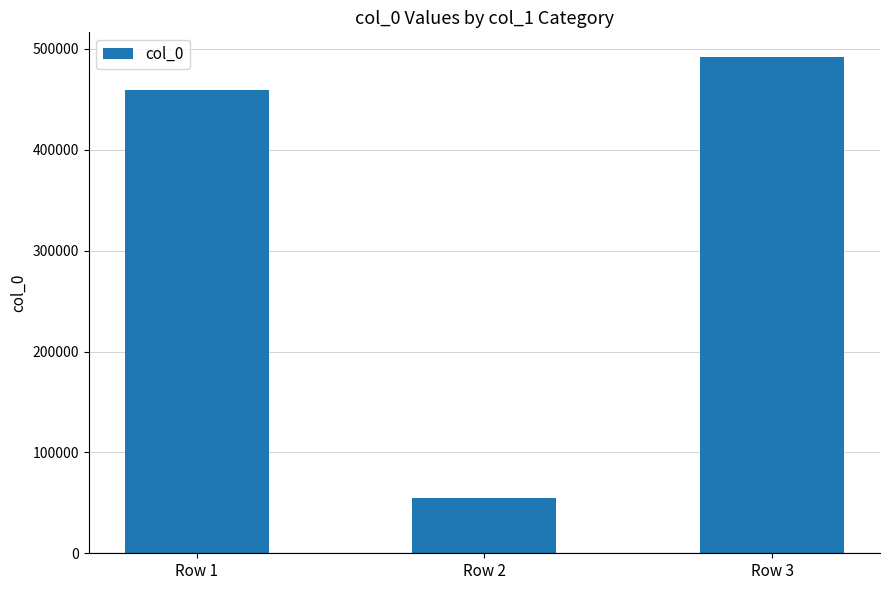

List the labels in order of value, smallest first.

Row 2, Row 1, Row 3